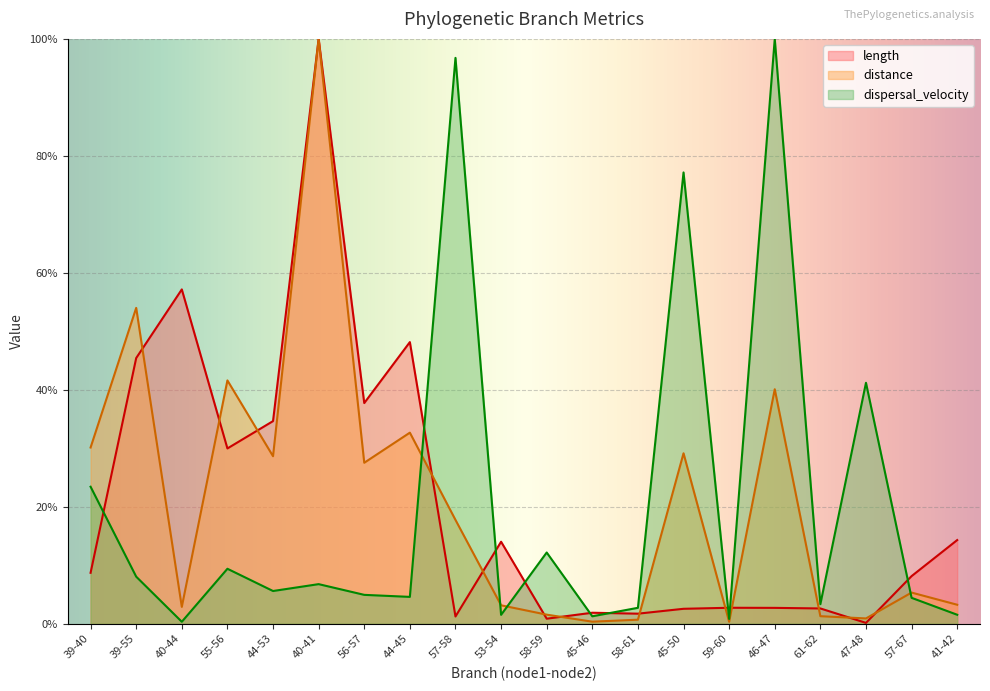

What is the average value of the length series?

20.7